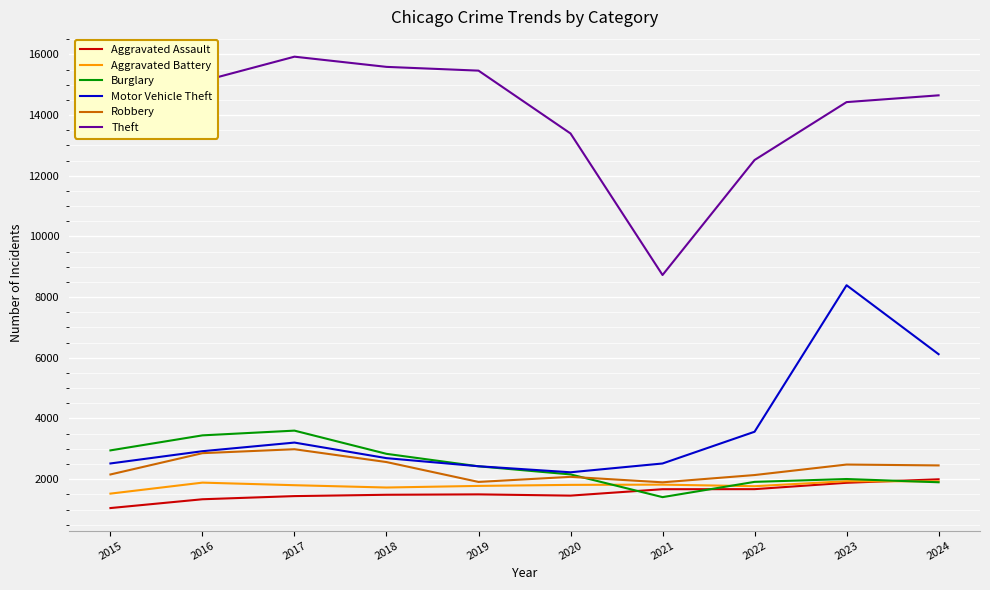

True or false: Aggravated Assault and Theft intersect in this chart.

False